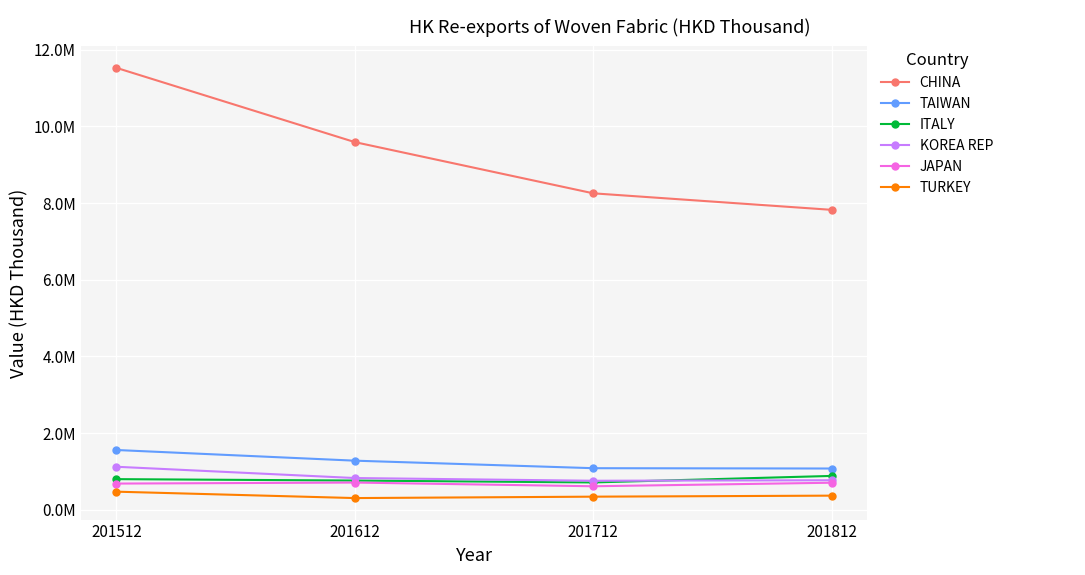

Is this an area chart (filled region under the line)?

No